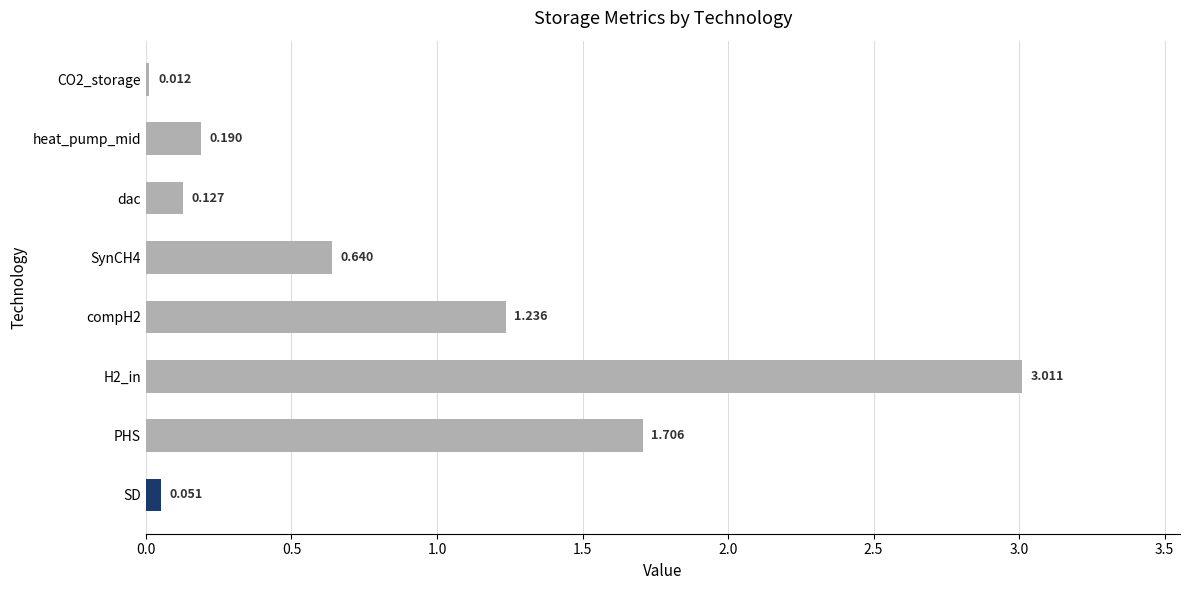

How many bars are there in total?

8